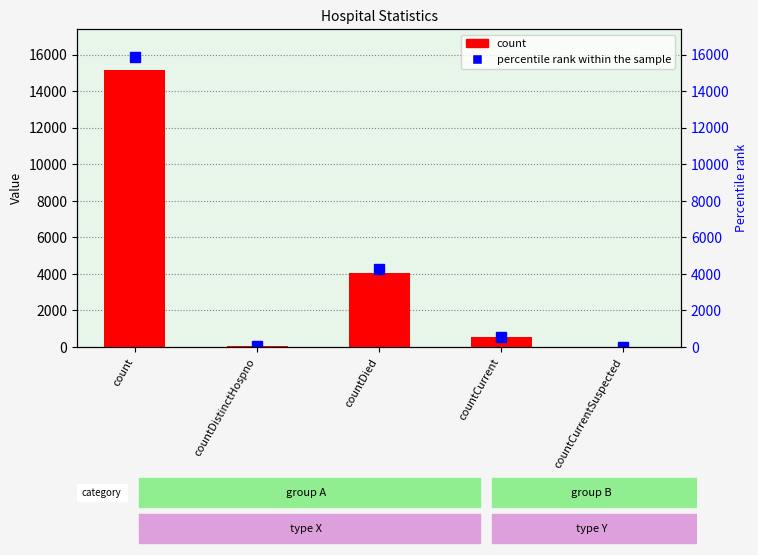

At how many categories does at least one series exceed 9210?

1